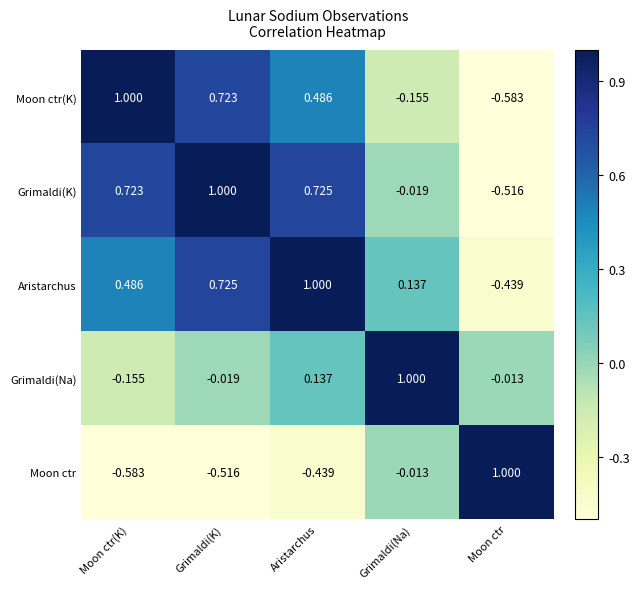

How many data points does each series have?

5